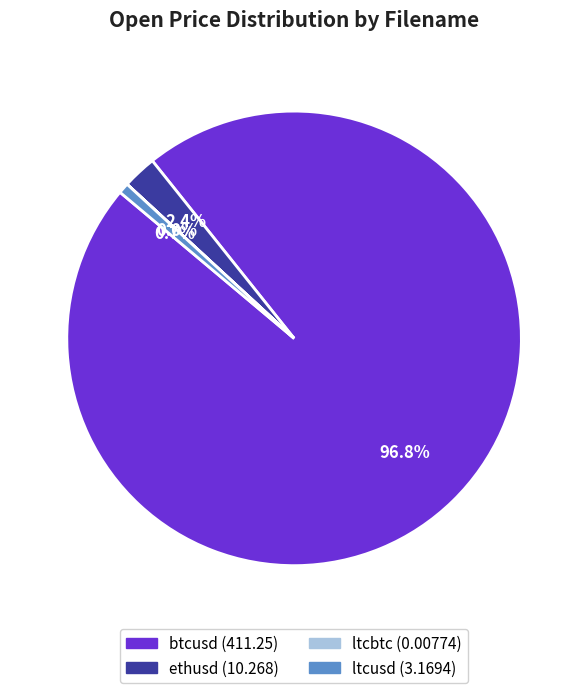

Which category has the biggest portion of the pie?

btcusd